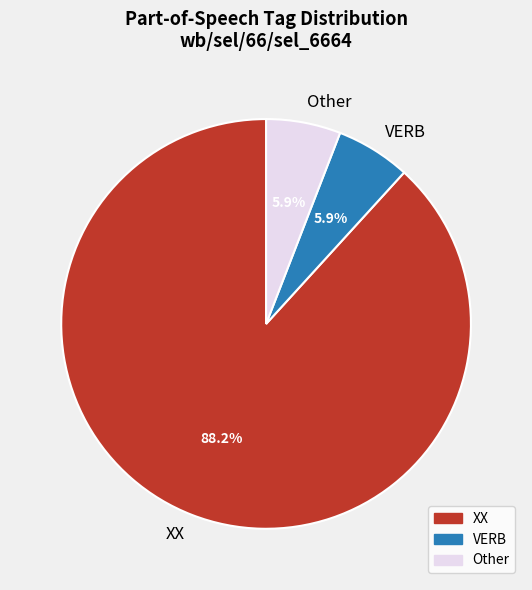

Between XX and Other, which is larger?

XX